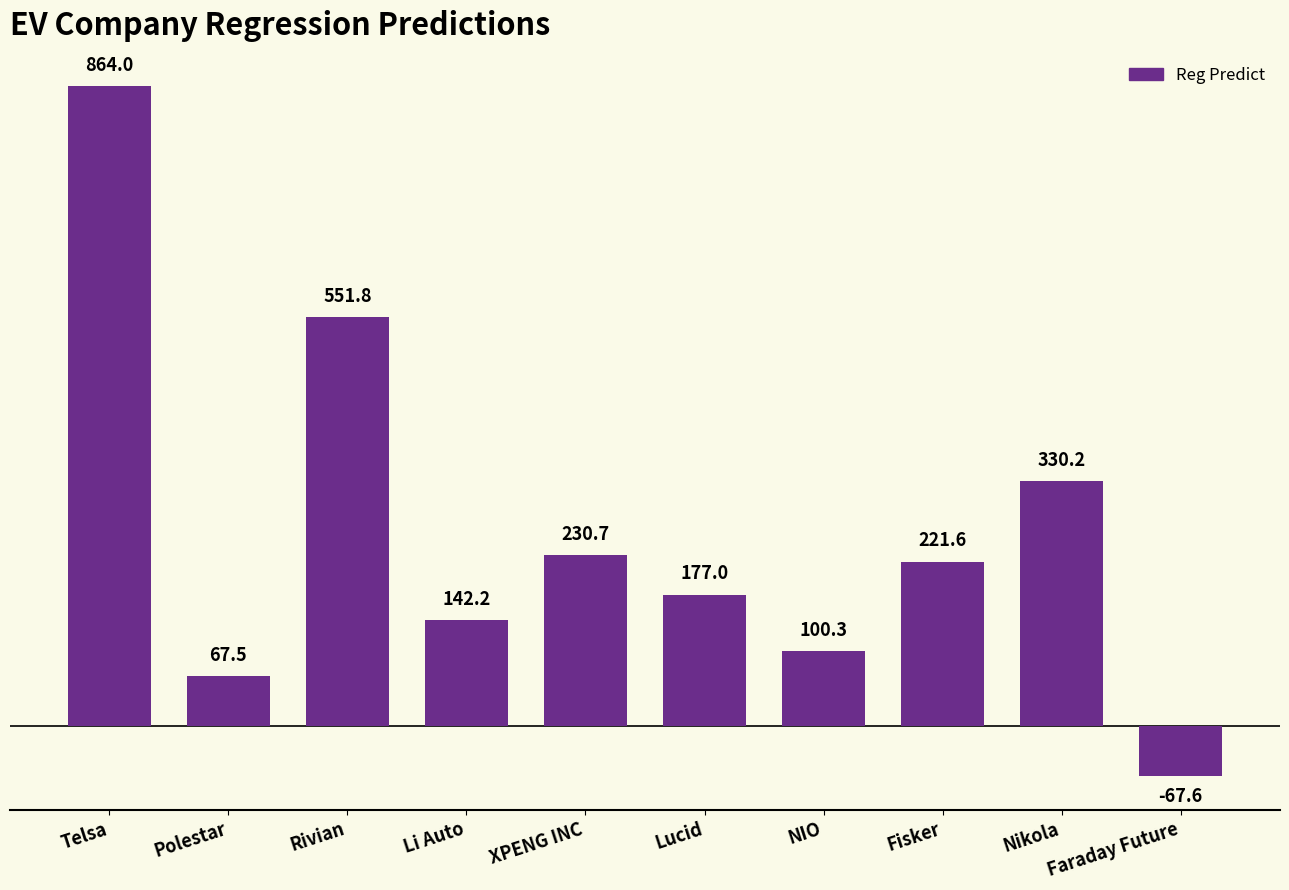

What is the label of the 5th bar from the left?

XPENG INC